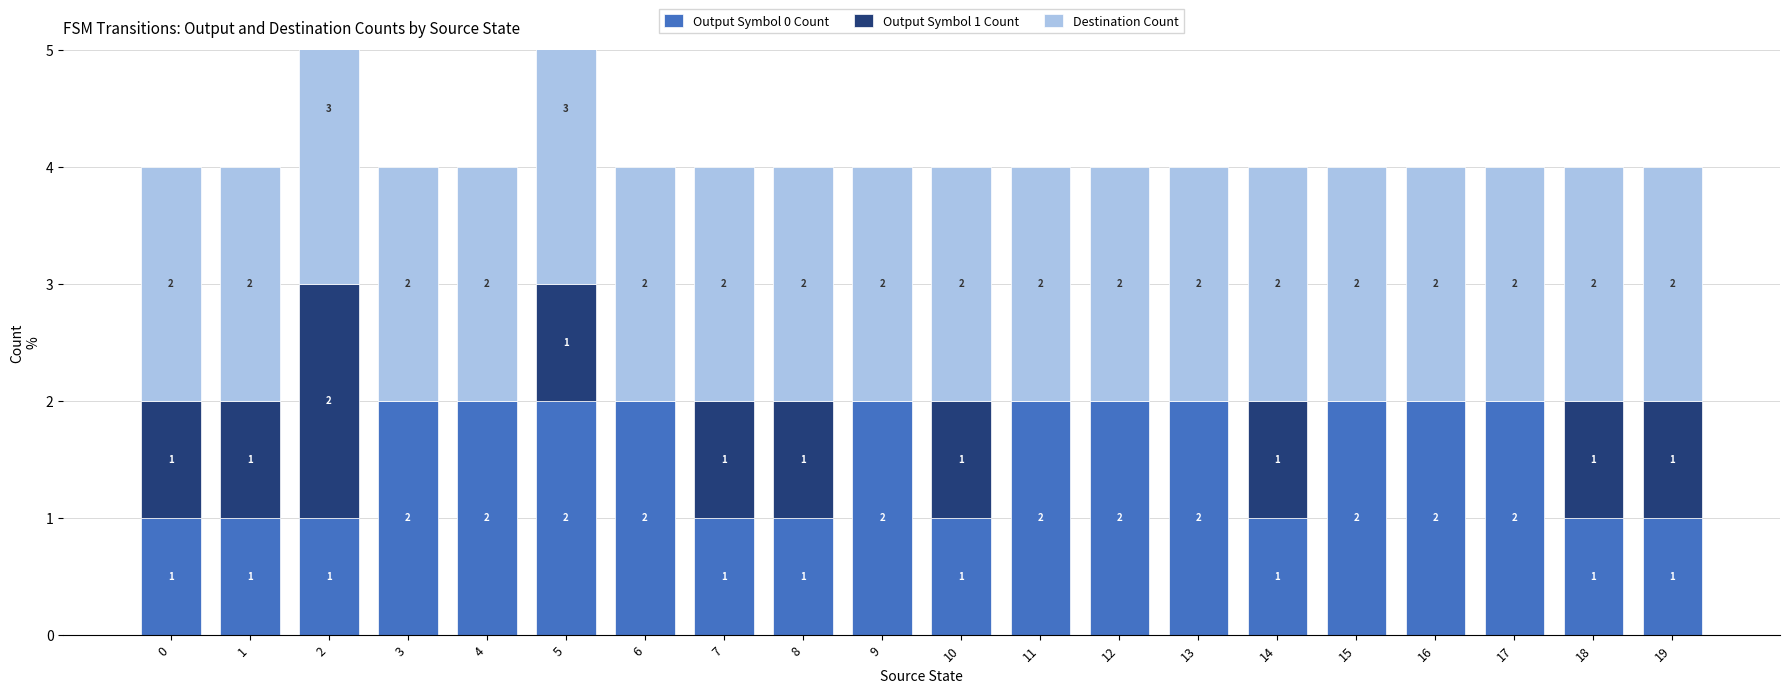

Reading right to left, extract all data points from this chart.

Output Symbol 0 Count: 1	1	2	2	2	1	2	2	2	1	2	1	1	2	2	2	2	1	1	1
Output Symbol 1 Count: 1	1	0	0	0	1	0	0	0	1	0	1	1	0	1	0	0	2	1	1
Destination Count: 2	2	2	2	2	2	2	2	2	2	2	2	2	2	3	2	2	3	2	2